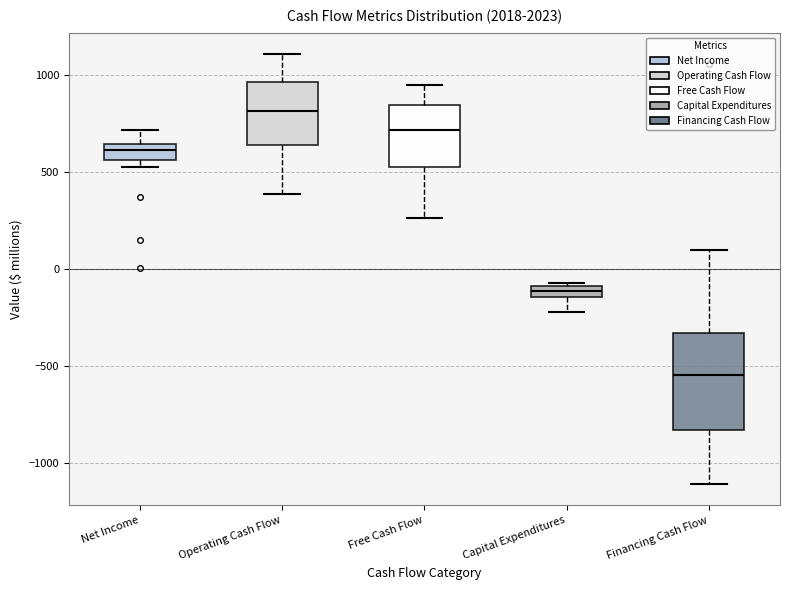

Which box has the highest median line?

Operating Cash Flow